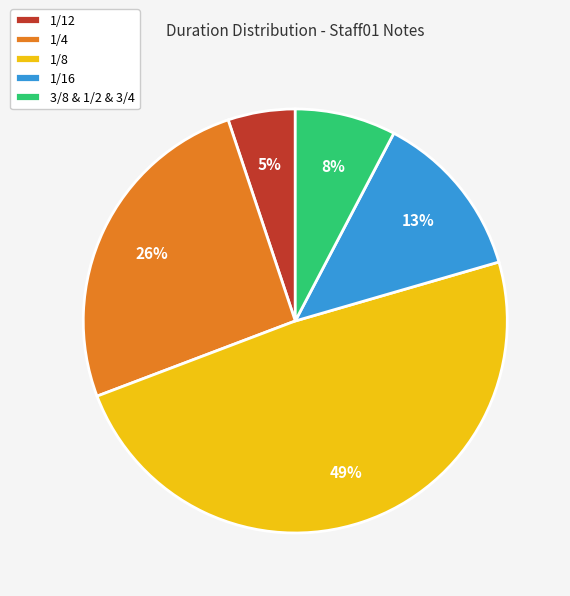

To the nearest percent, what percentage of the pie is 1/12?

5%